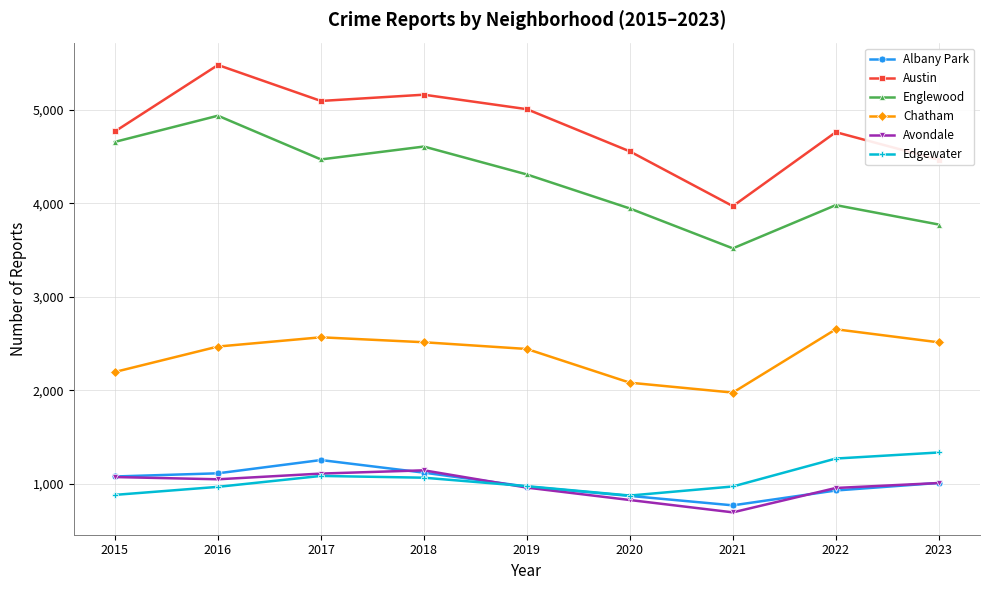

What is the sum of all Chatham values?

21400